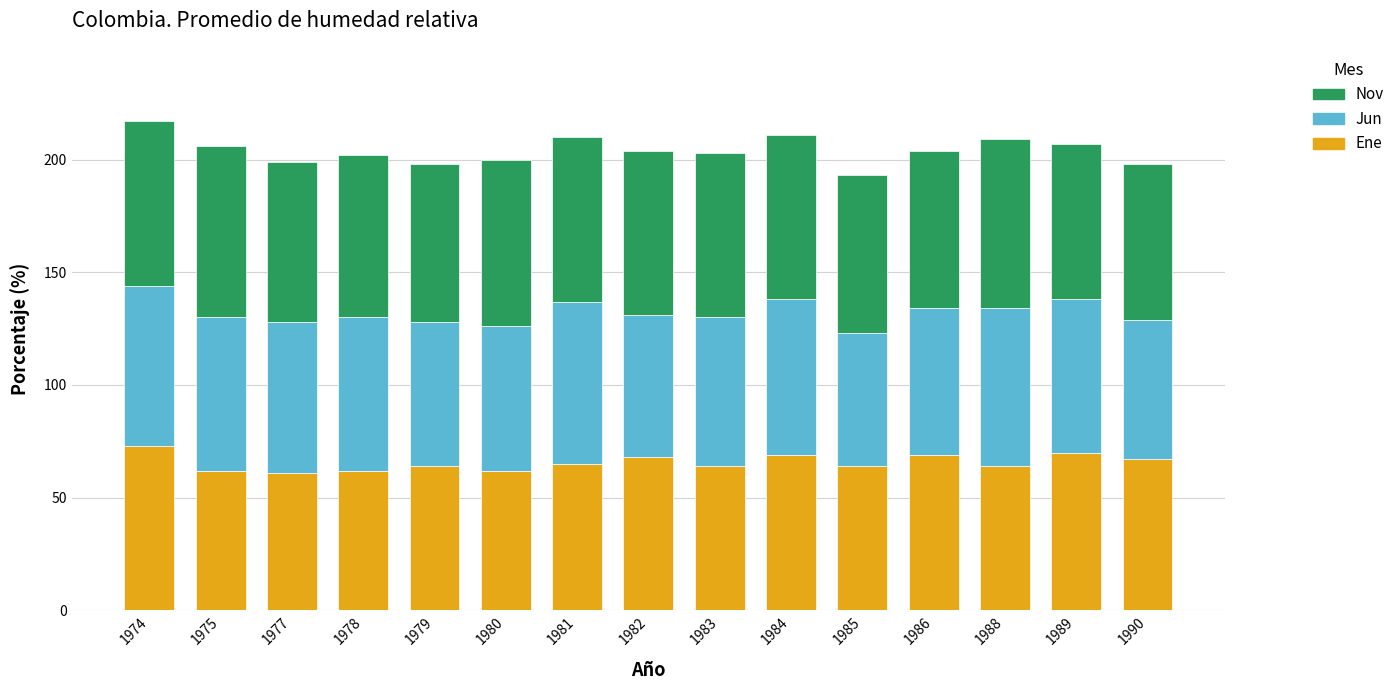

What is the total value across all series at 1983?

203